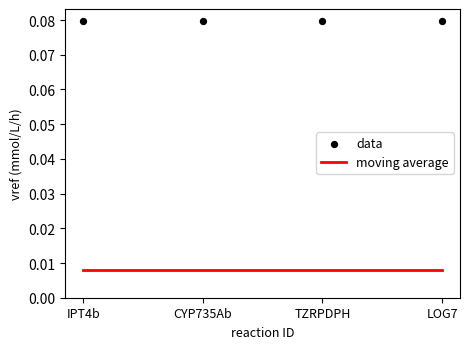

Which series reaches the maximum Y coordinate?

data